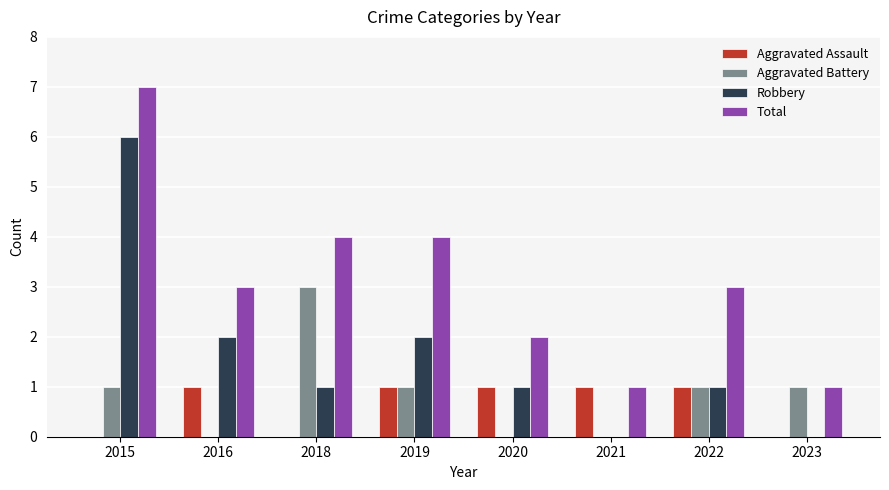

The Aggravated Assault series shows -1 at 2023. True or false?

False